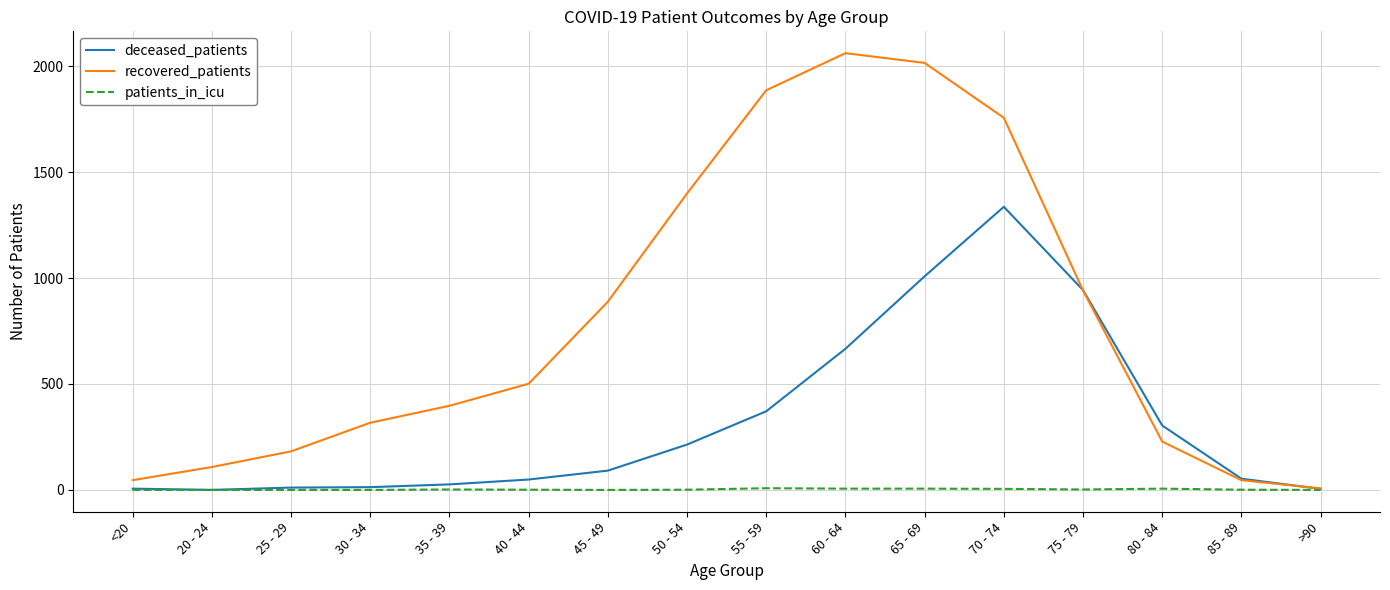

Which series has the largest total across all categories?

recovered_patients